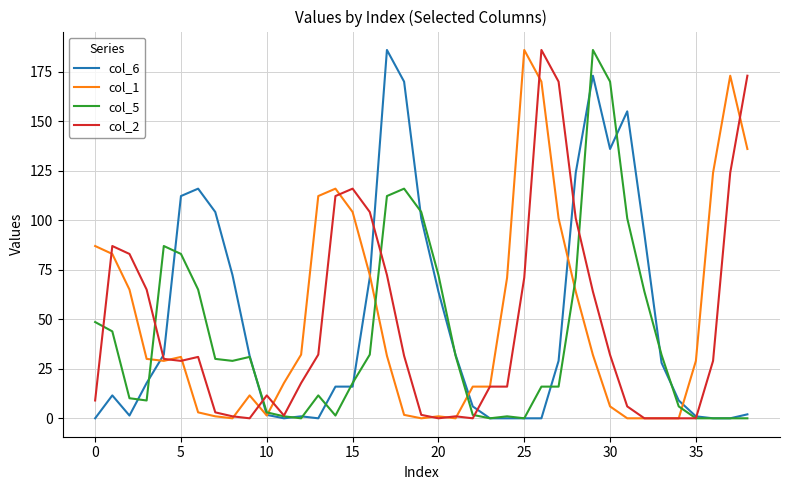

What is the maximum value shown in the chart?

186.0